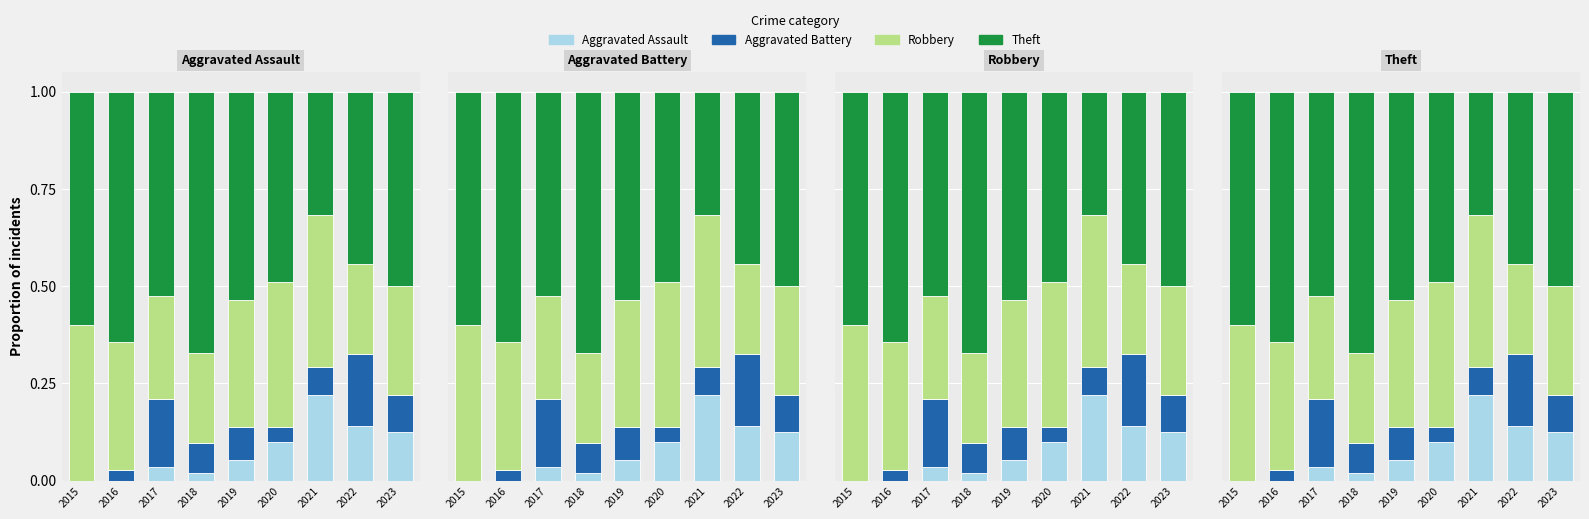

What are all the series names shown in the legend?

Aggravated Assault, Aggravated Battery, Robbery, Theft